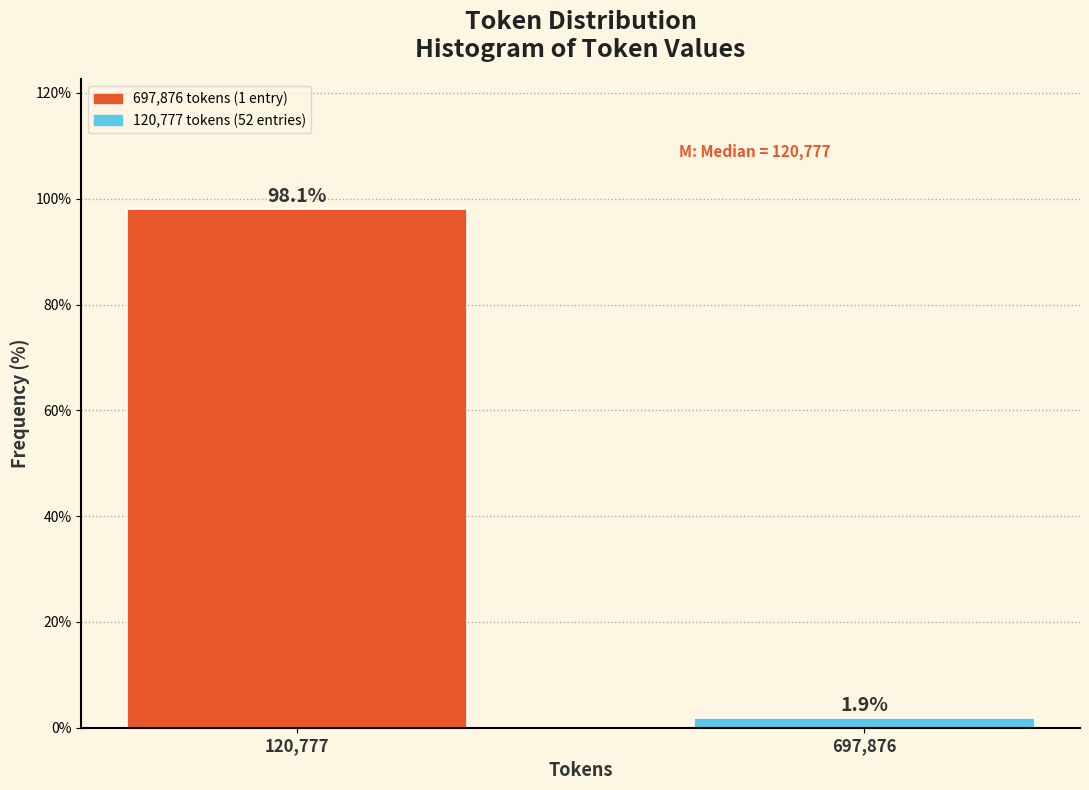

Reading right to left, transcribe all the data shown in this chart.

1.9	98.1